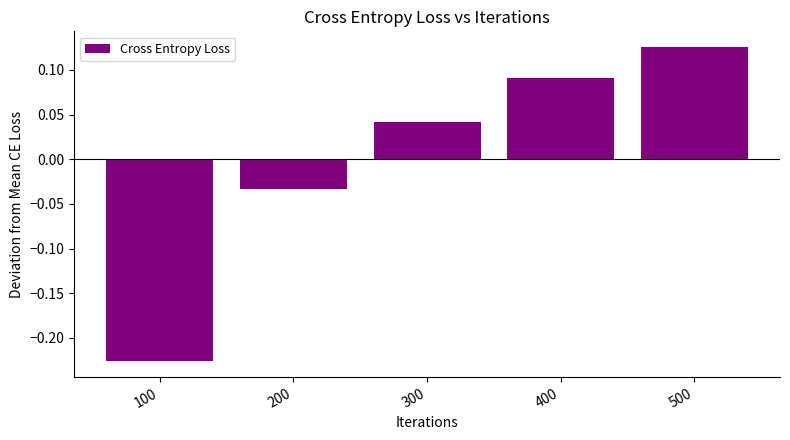

List the labels in order of value, largest first.

500, 400, 300, 200, 100